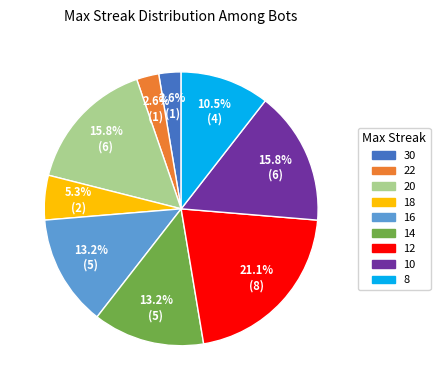

Between 16 and 22, which is larger?

16